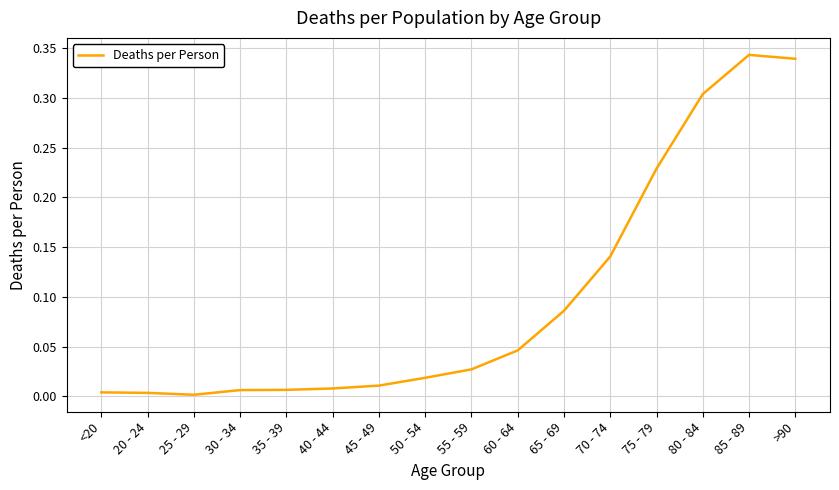

Is it true that the value at 45 - 49 is 0.0?

True